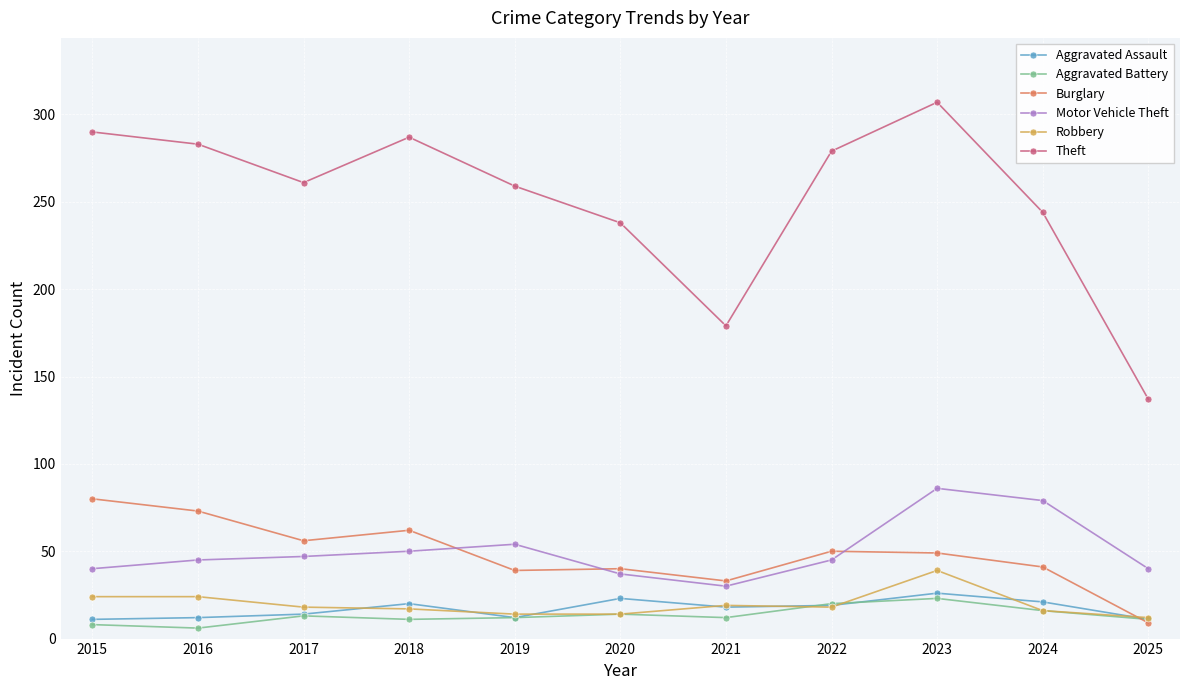

At how many categories does at least one series exceed 75?

11